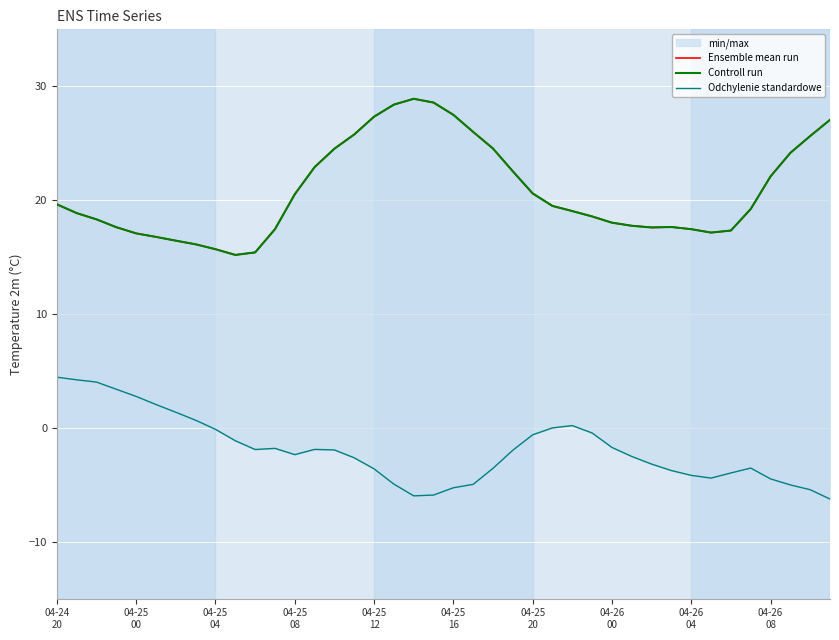

The value of Odchylenie standardowe at 23 is -2.0. True or false?

True